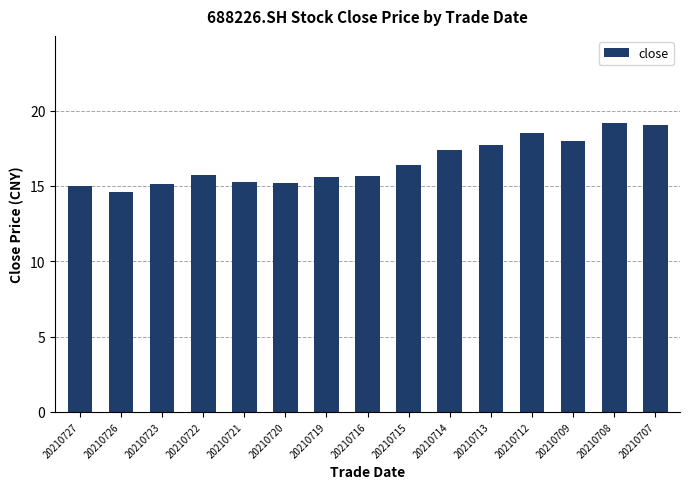

What is the sum of the values at 20210709 and 20210716?

33.6